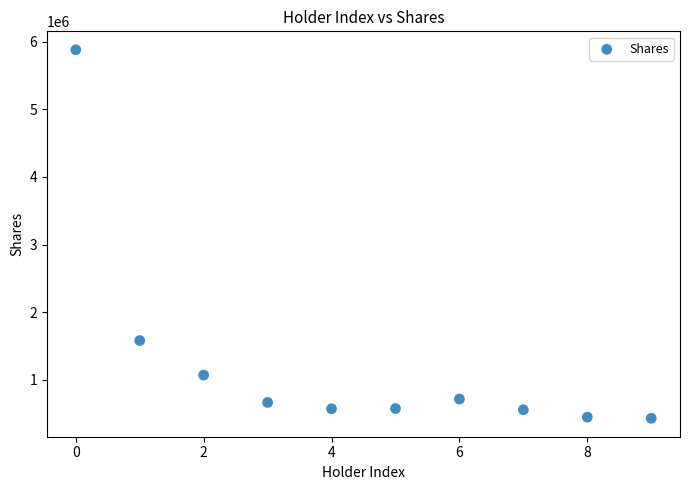

What is the range of Y values (max minus min)?

5444788